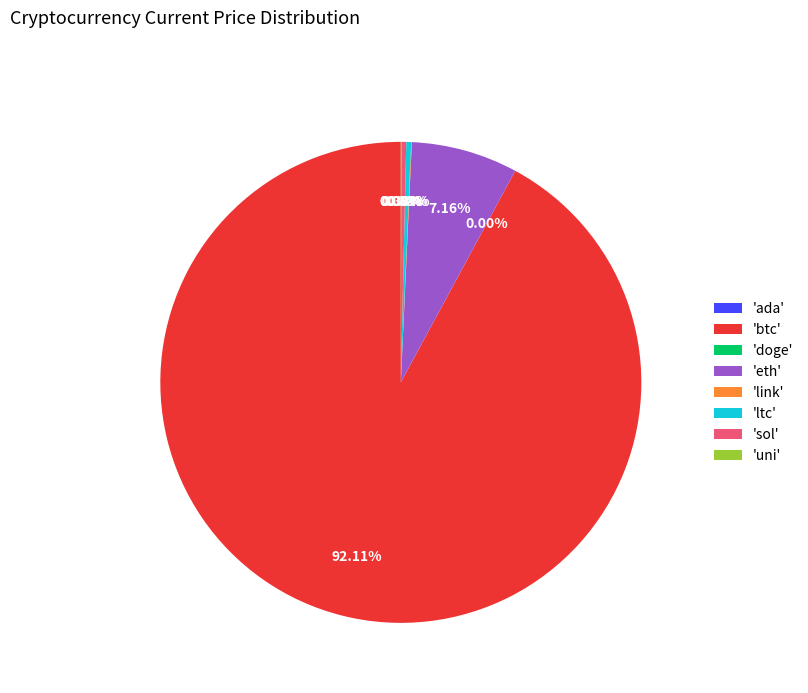

To the nearest percent, what is the difference between the largest and smallest slice percentages?

92%